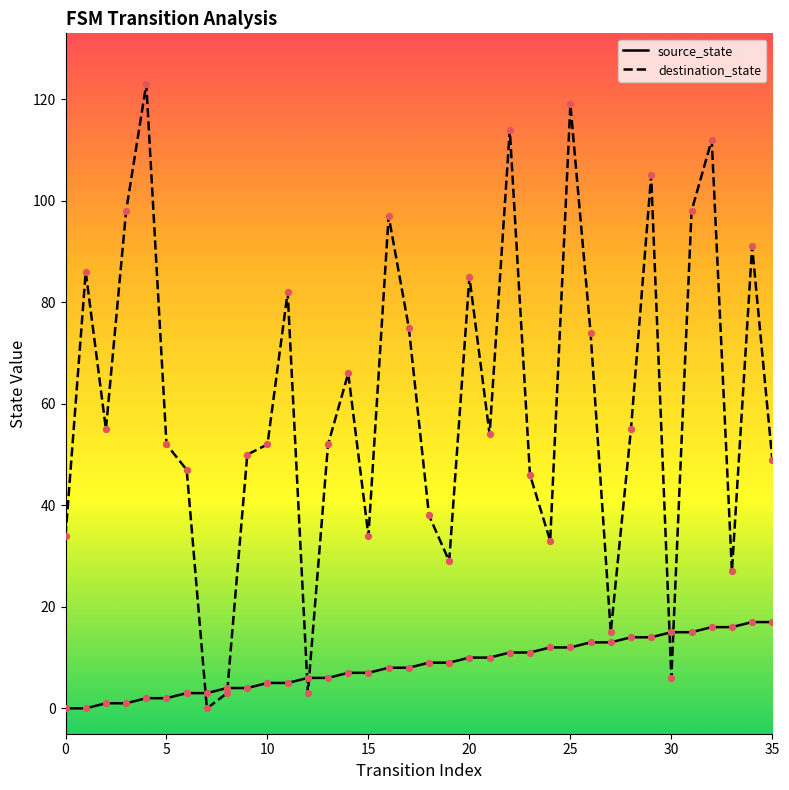

Is the value of destination_state at 13 greater than the value of source_state at 33?

Yes